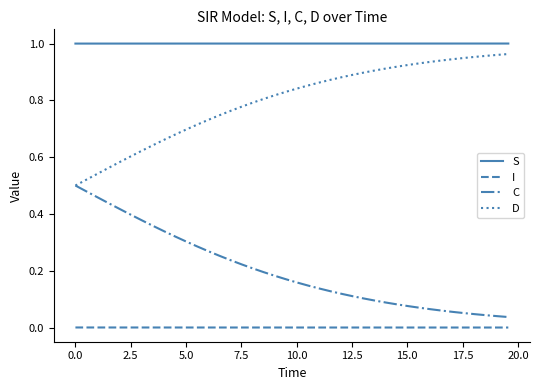

List the series in order of their peak value, lowest first.

I, C, D, S